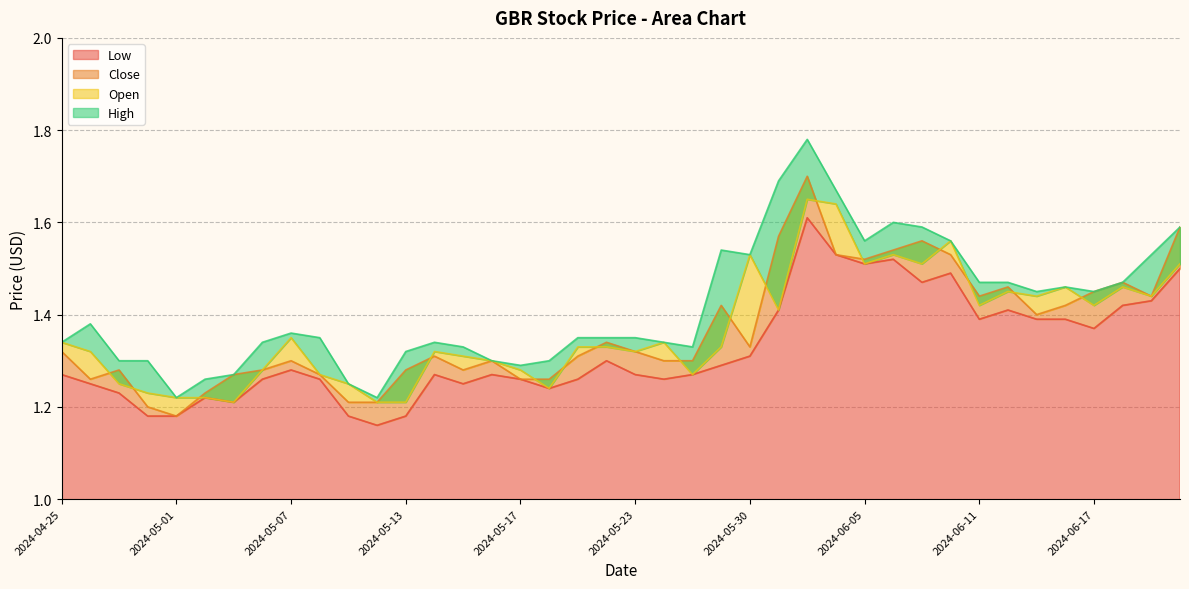

At which category does Close reach its first local peak?

2024-04-29